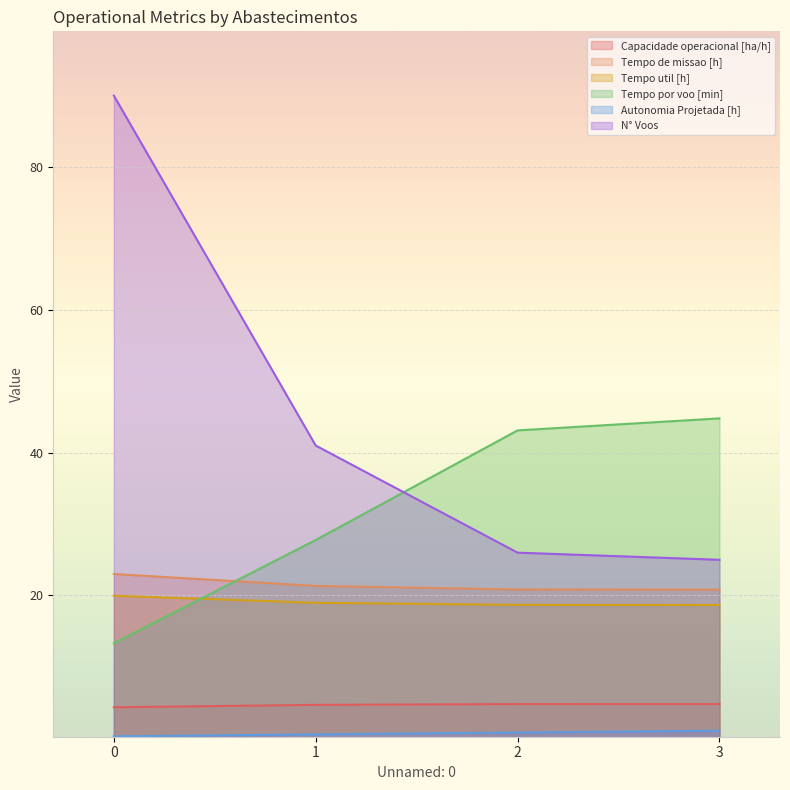

How many data points in N° Voos are less than 41?

2